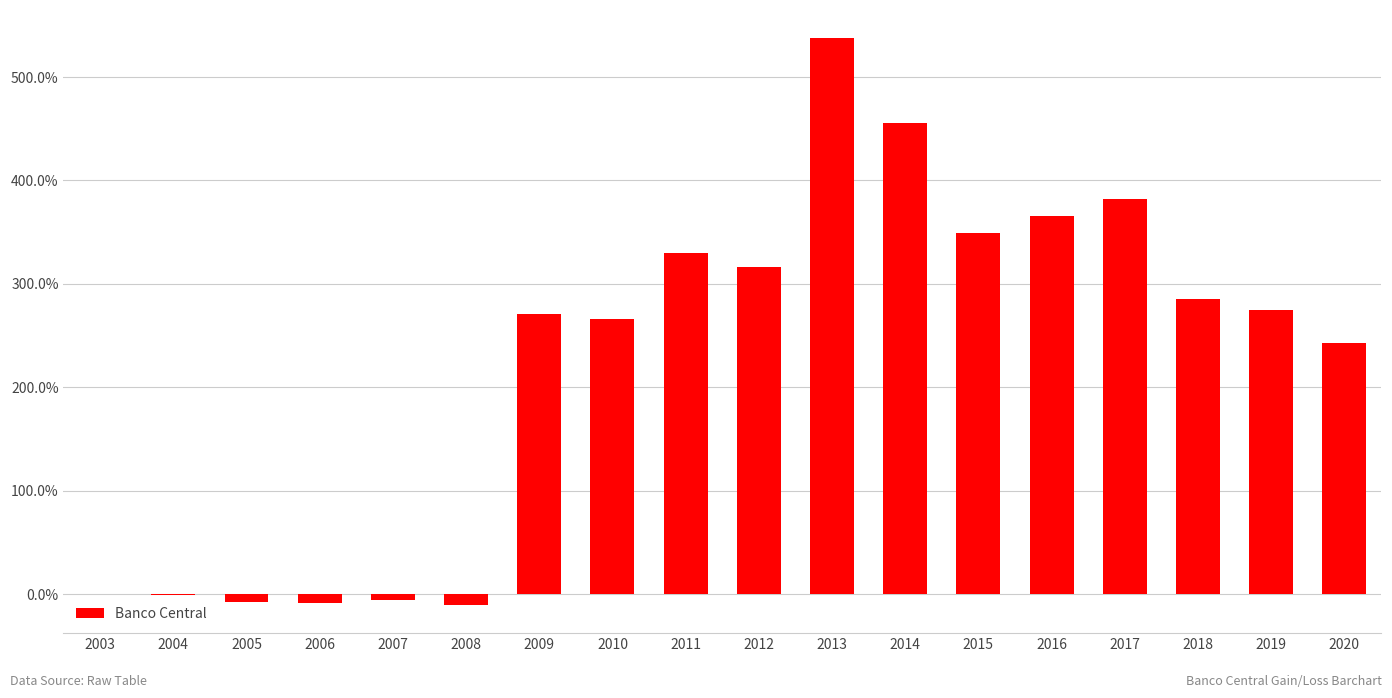

Are the bars horizontal?

No